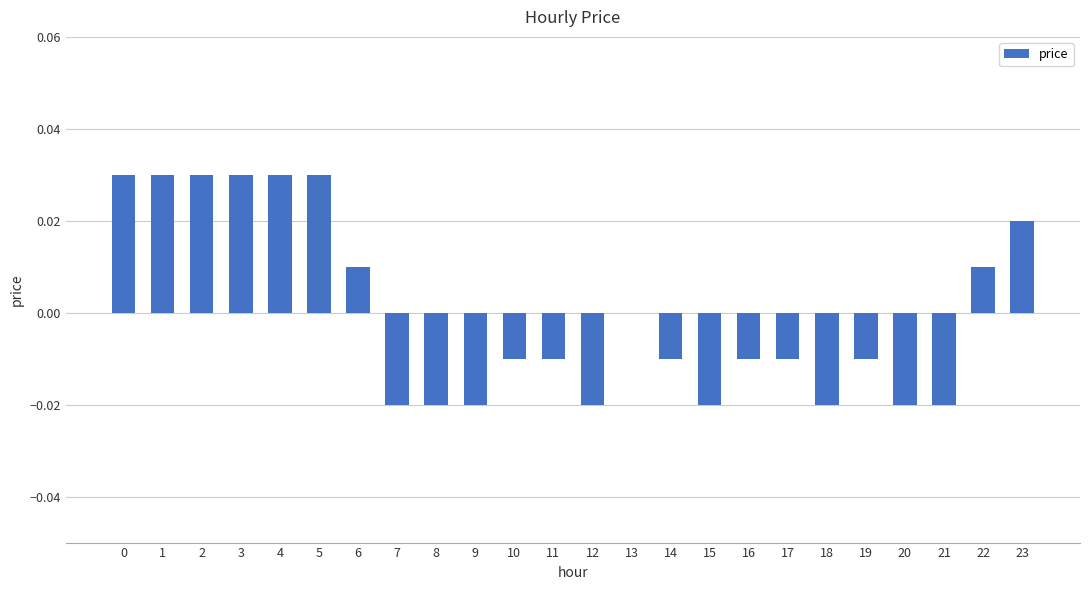

Which has a higher value, 16 or 21?

16